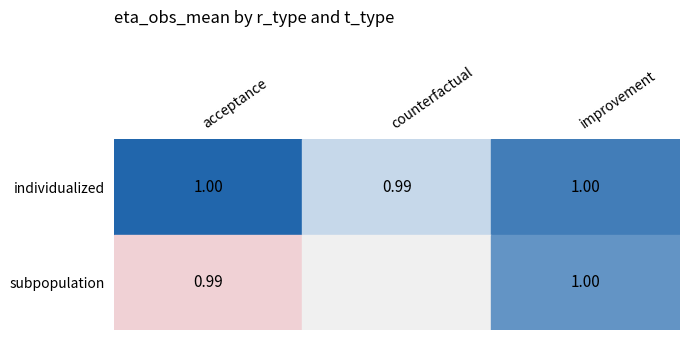

Is it true that subpopulation equals 1.4 at improvement?

False